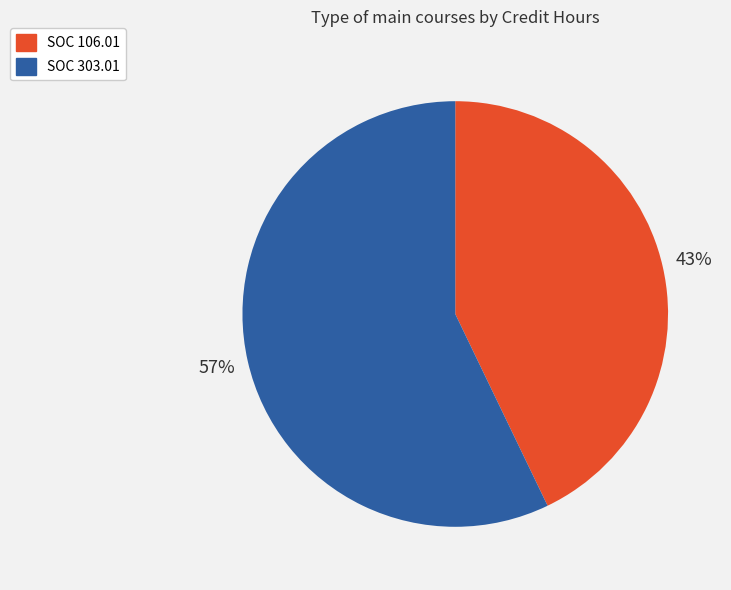

What is the largest slice in the pie chart?

SOC 303.01